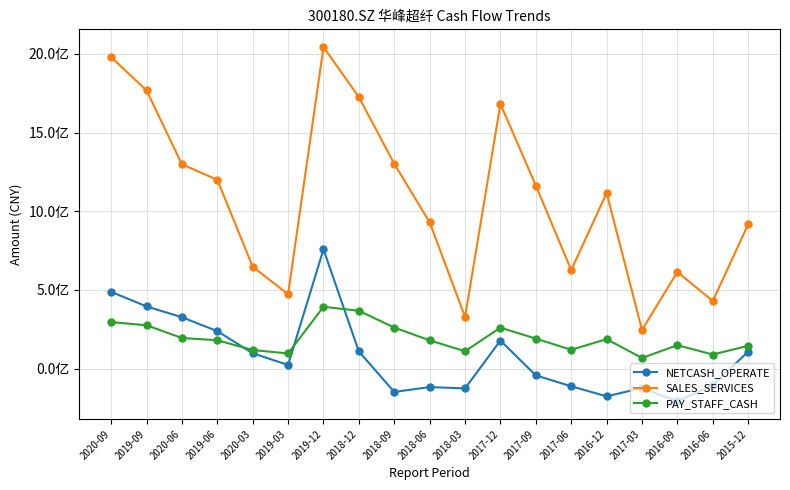

True or false: NETCASH_OPERATE has a value of 603923808.4 at 2019-09.

False